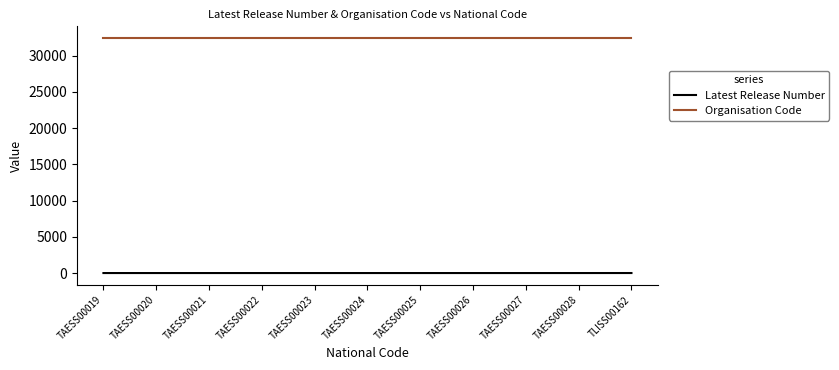

List the series in order of their overall mean, highest first.

Organisation Code, Latest Release Number